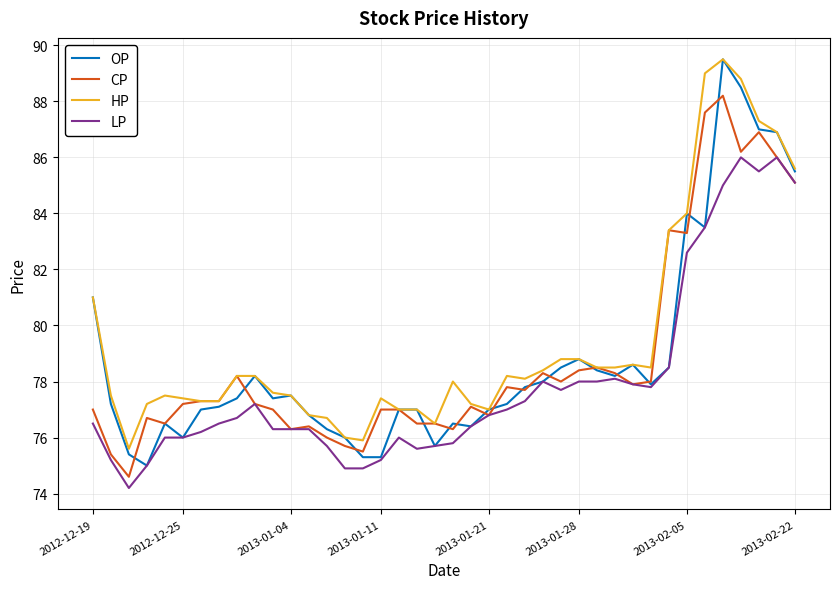

What is the lowest value of the OP series?

75.0